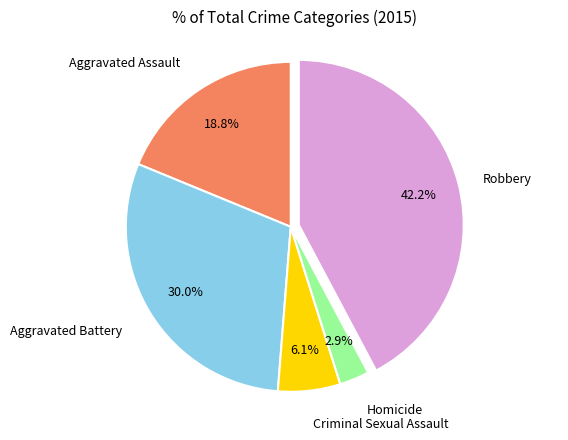

Is there a majority slice in this chart?

No